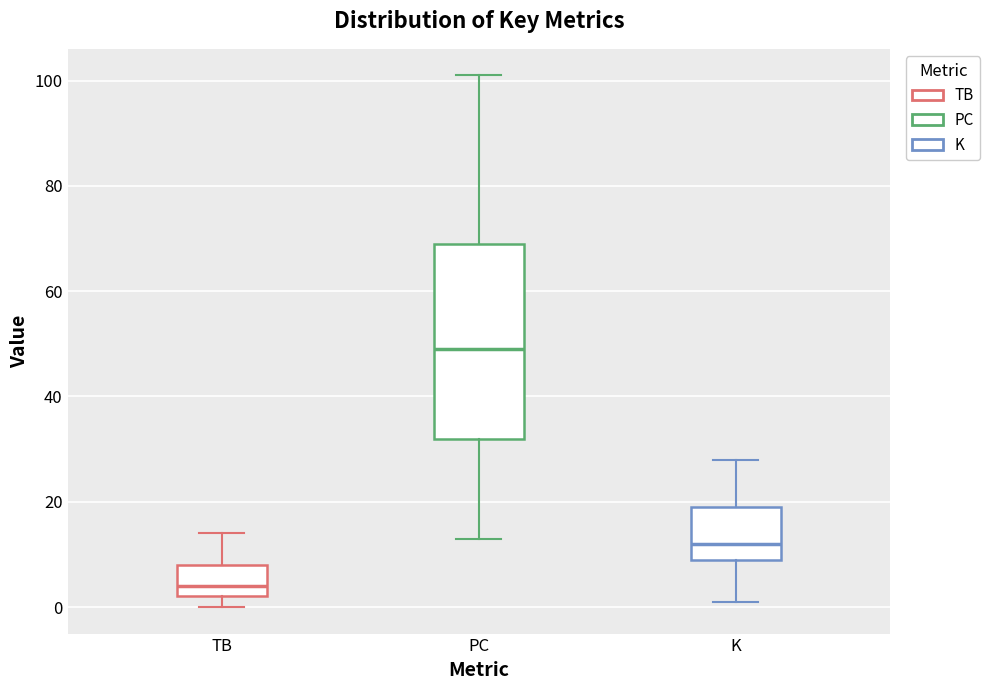

Which box has the highest median line?

PC